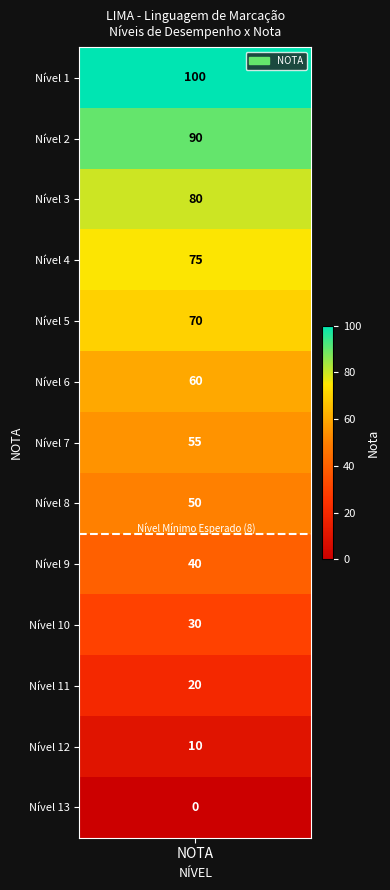

What is the maximum value shown in the chart?

100